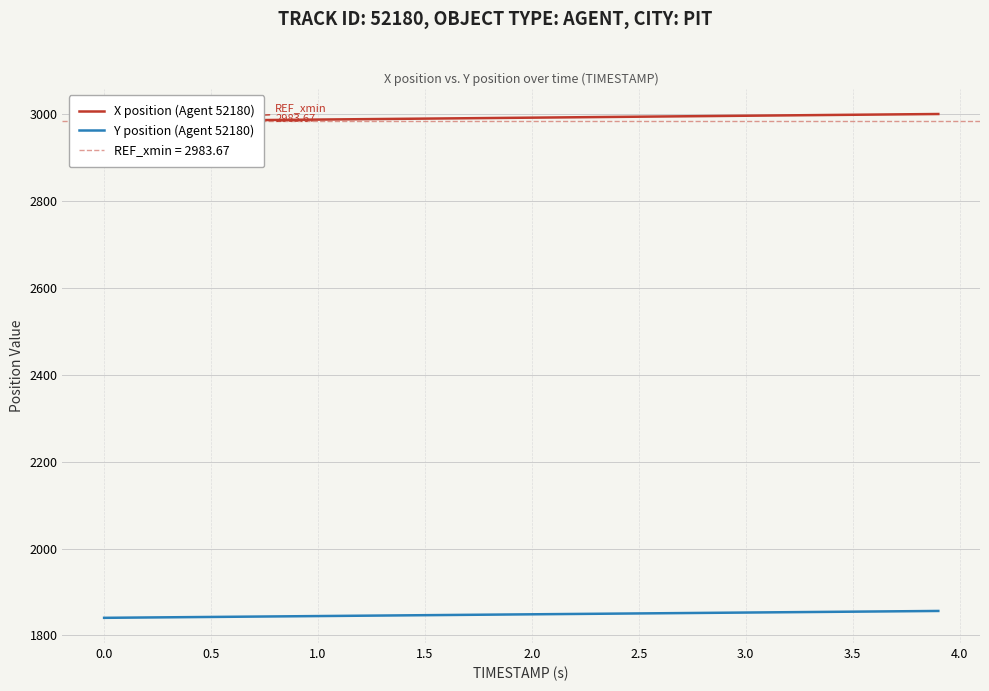

How many lines are shown in the chart?

2